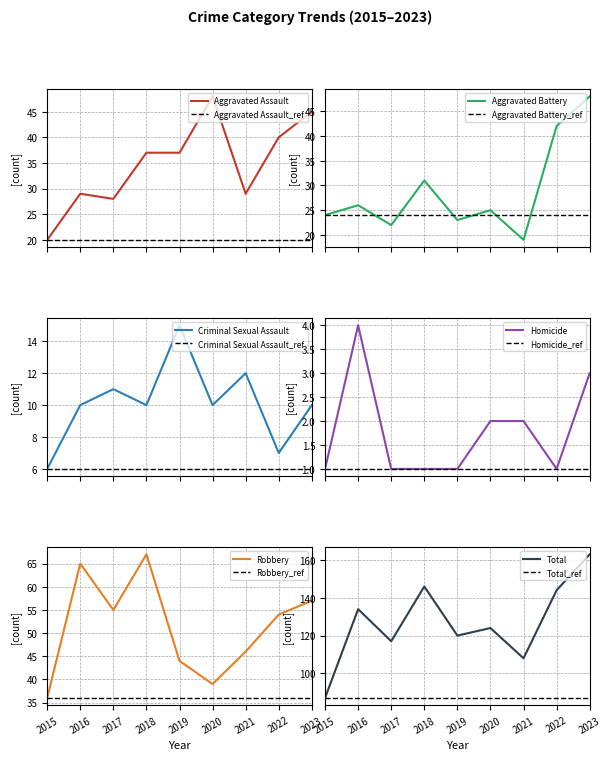

True or false: Criminal Sexual Assault and Aggravated Assault cross at least once.

False